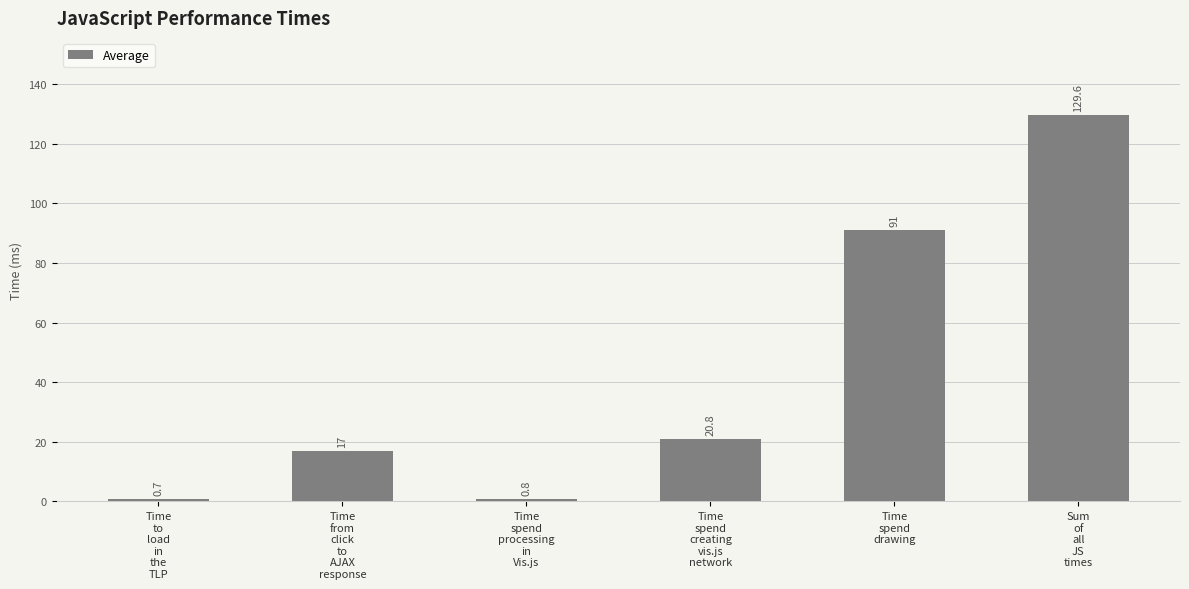

How many bars are there in total?

6